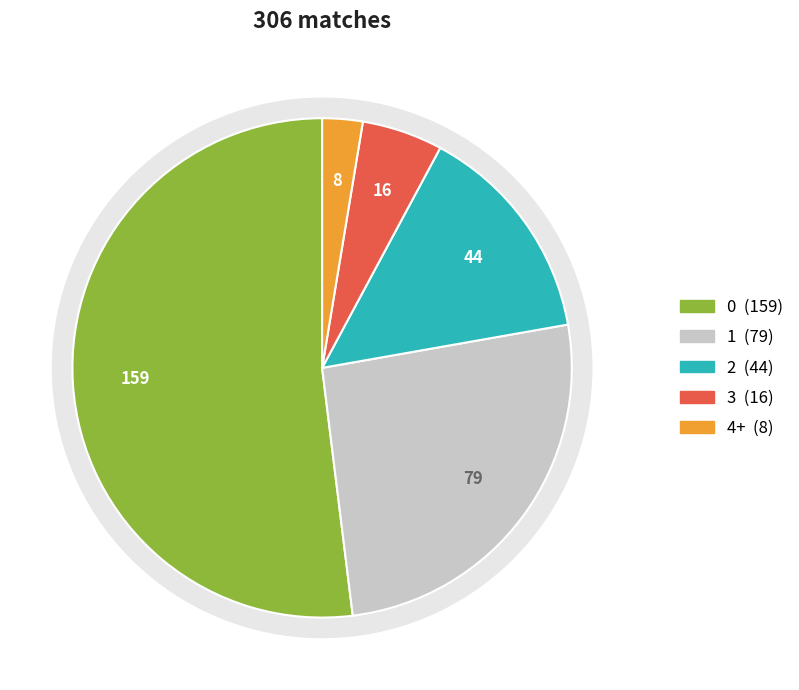

Which has a higher value, 1 or 2?

1